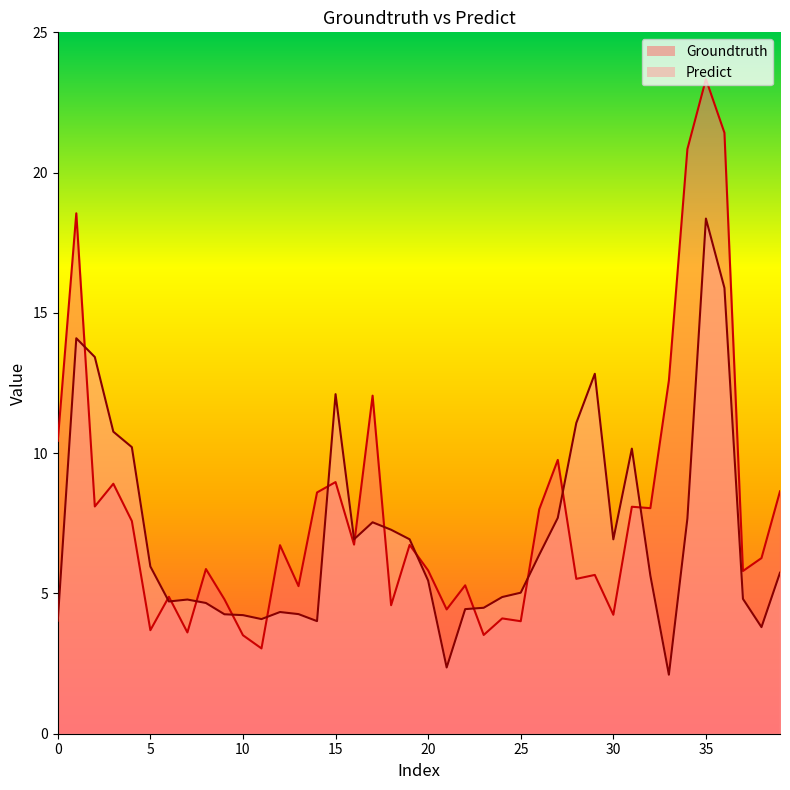

True or false: Groundtruth has a value of 9.0 at 19.

False